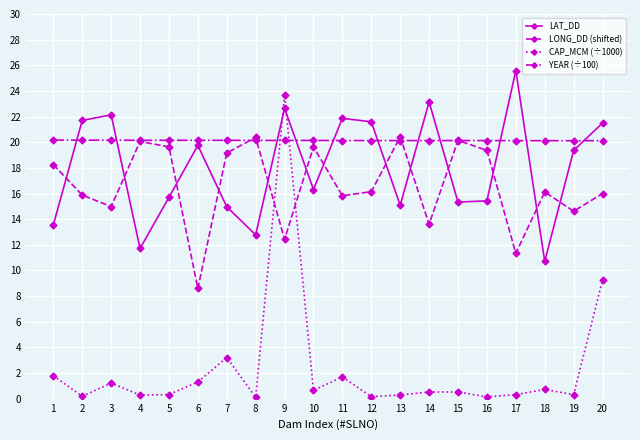

What is the minimum value for LAT_DD?

10.7